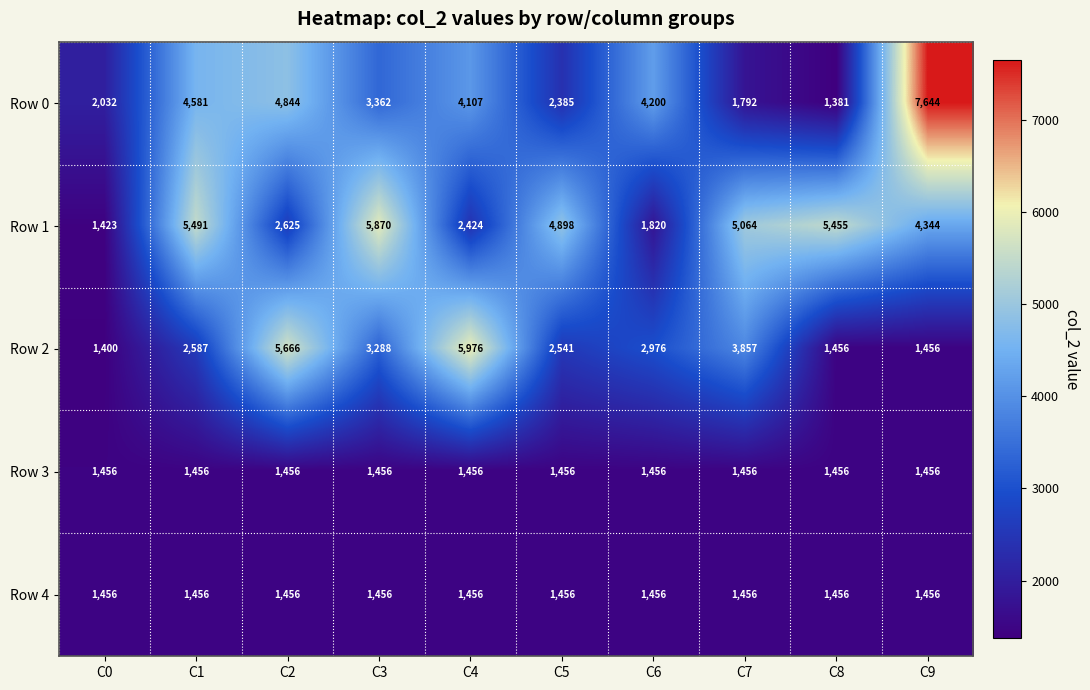

At how many categories does at least one series exceed 3143?

9